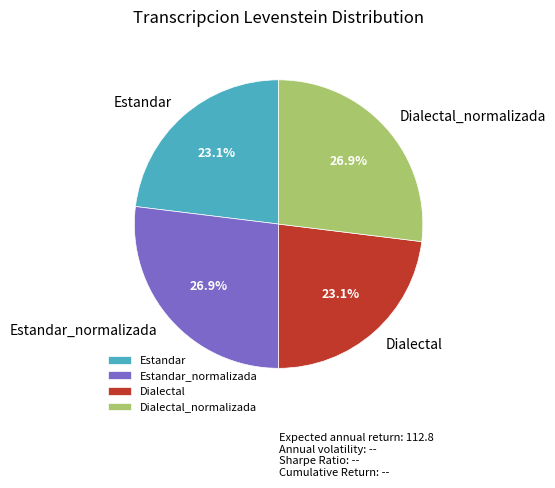

What percentage is the Dialectal slice, to the nearest percent?

23%